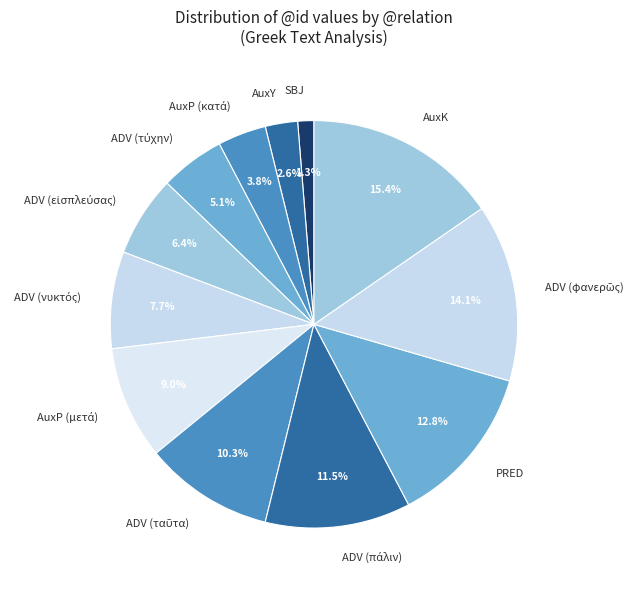

What is the smallest slice in the pie chart?

SBJ